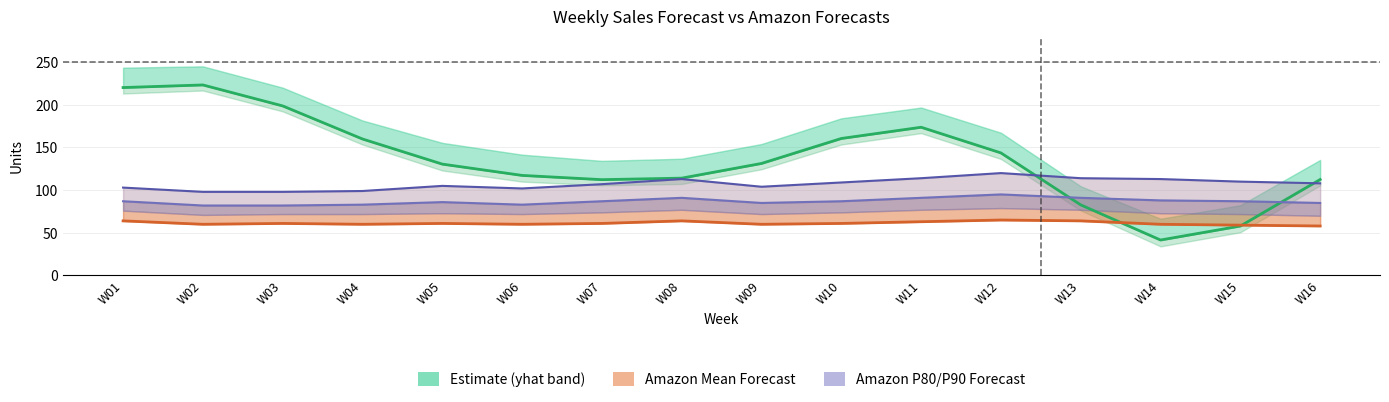

What is the spread (max minus min) of values at W12?

78.6